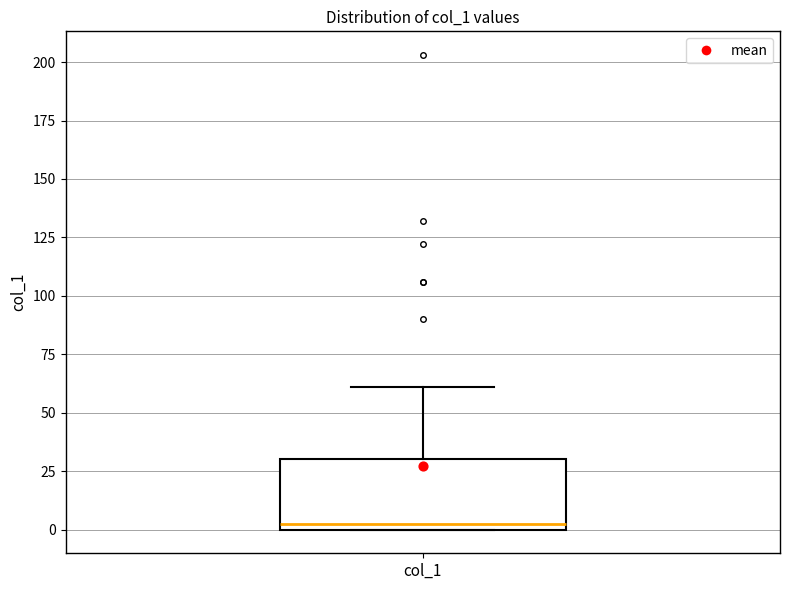

Read this box plot against the y-axis: the position of the median line, the range covered by the box, and the ends of both whiskers. The values are not printed on the chart, so give them approximately, as read against the axis.

median 5, box 0 to 30, whiskers 0 to 60